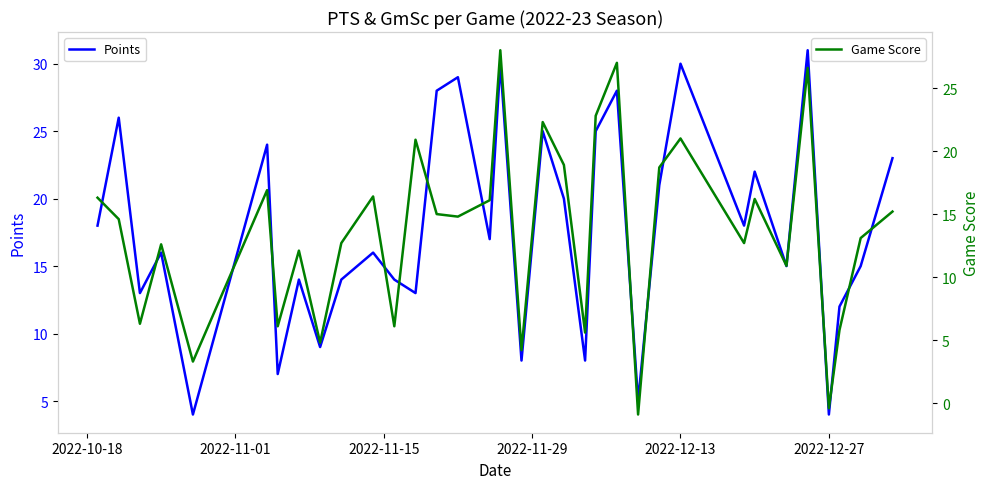

In Points, how many points are lower than both neighbors (excluding endpoints)?

12